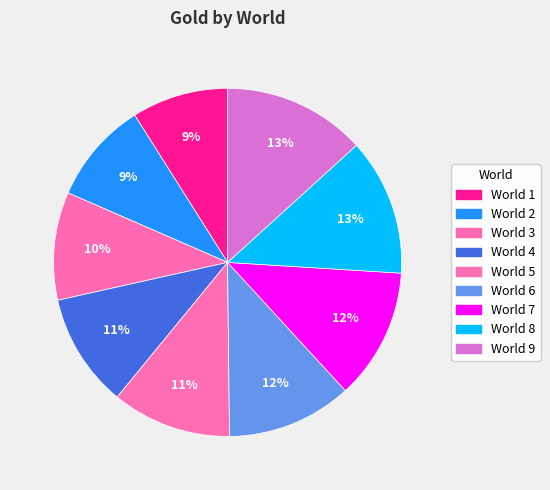

How many segments does this pie chart have?

9